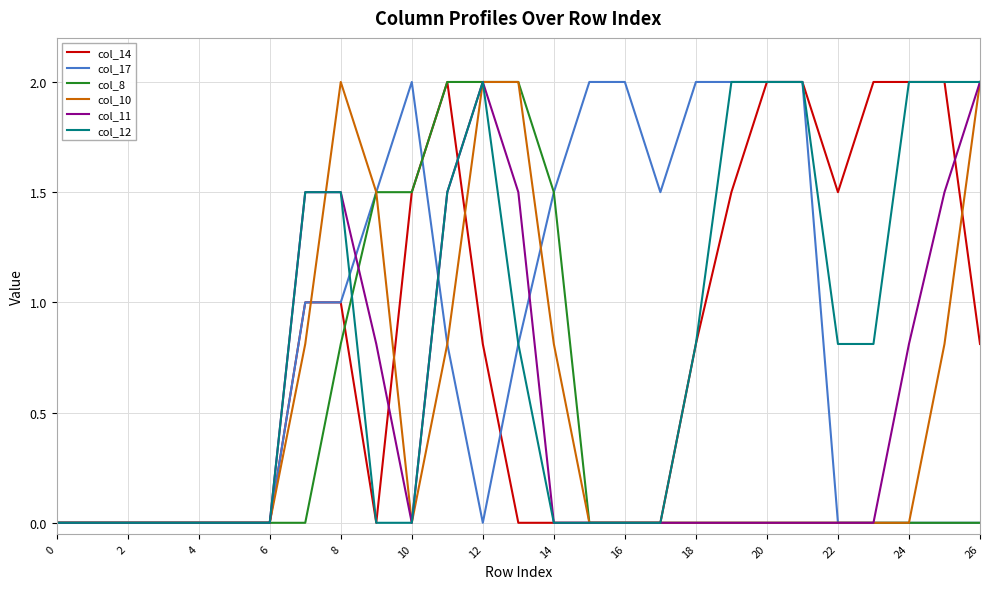

How many distinct data groups are displayed?

6